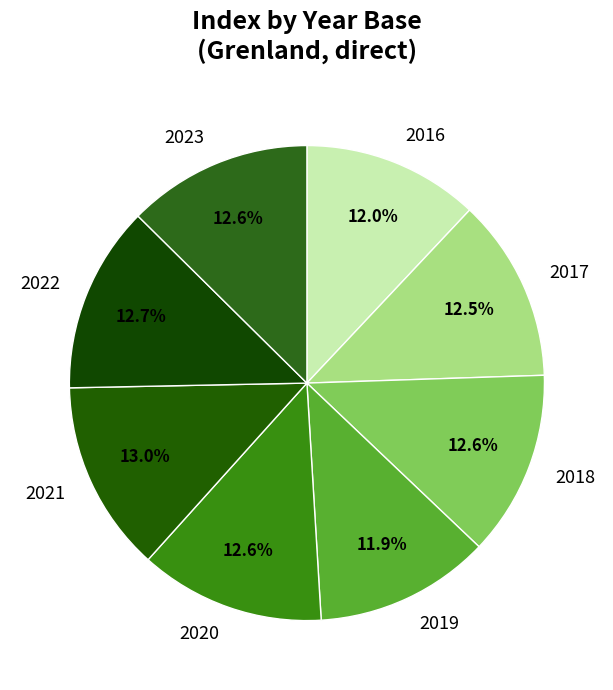

To the nearest percent, what is the combined percentage of 2023 and 2021?

26%